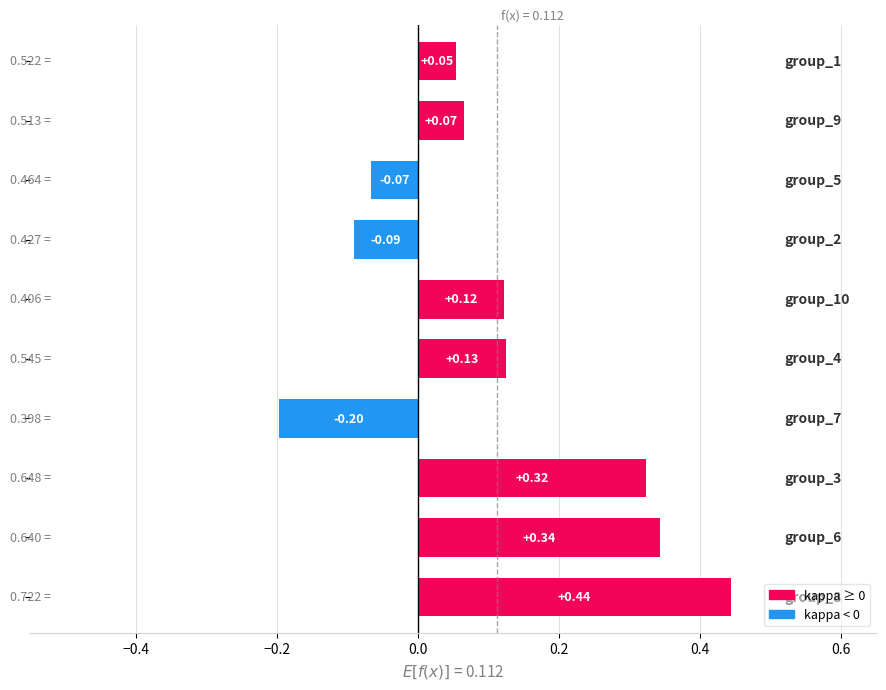

How many values exceed 0?

7